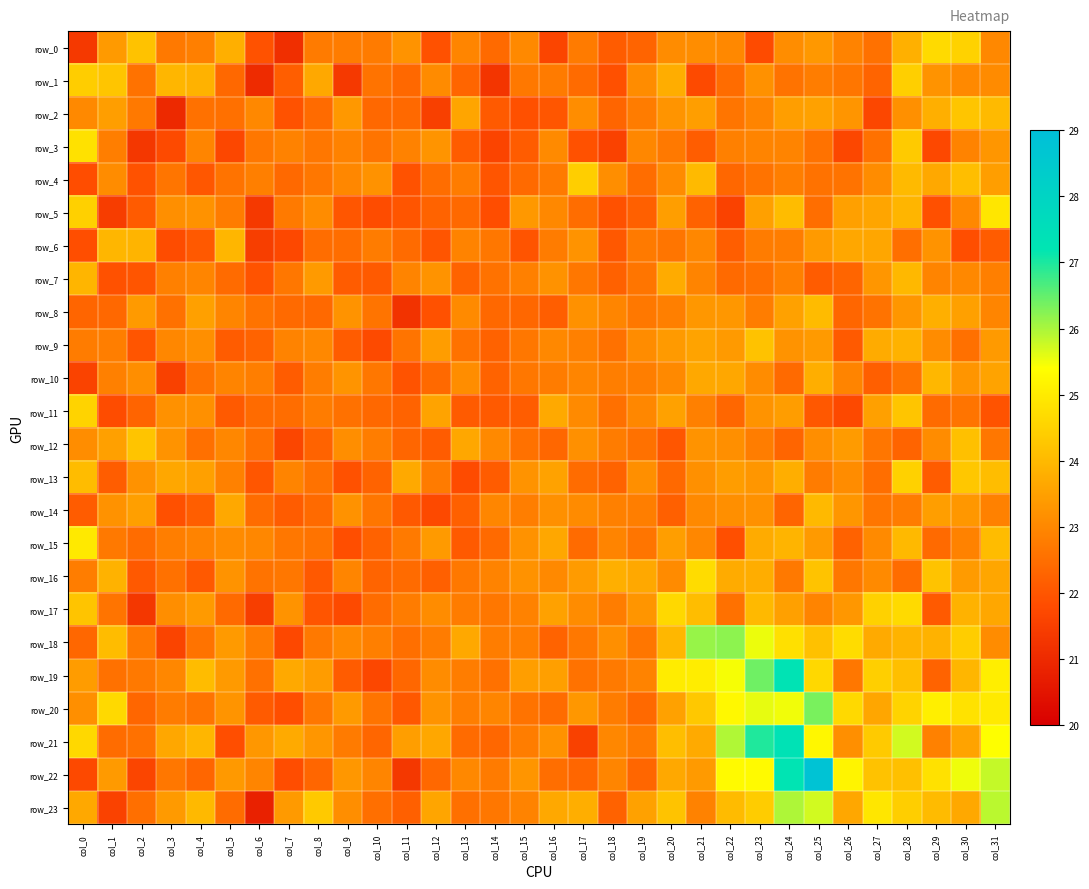

Read the row_23 value at col_12.

23.6